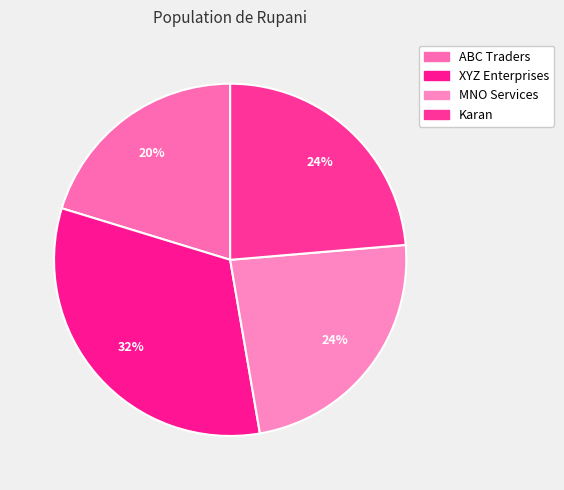

Which slice is the smallest?

ABC Traders